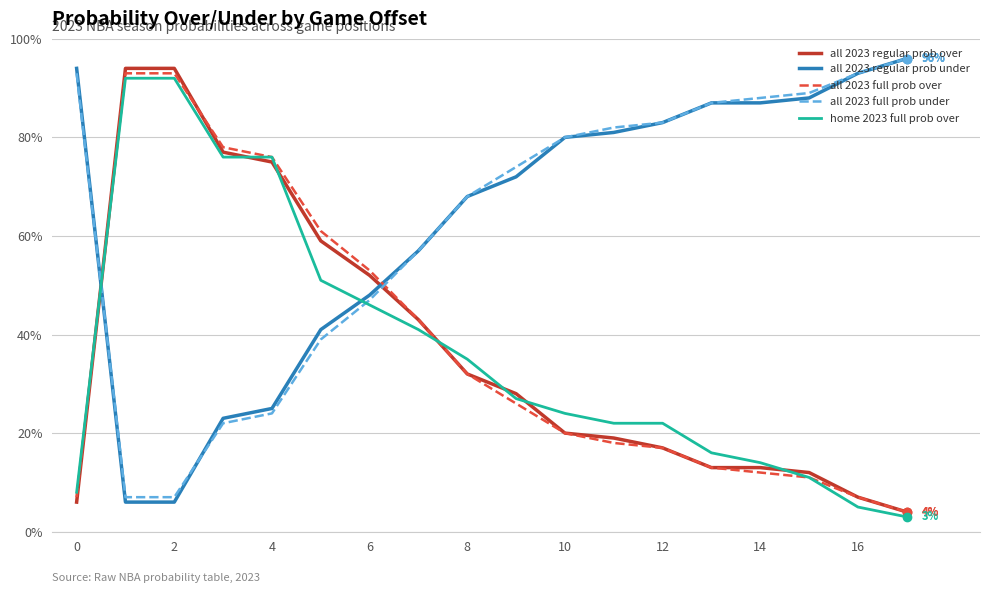

How many times do all 2023 regular prob over and all 2023 regular prob under cross each other?

2